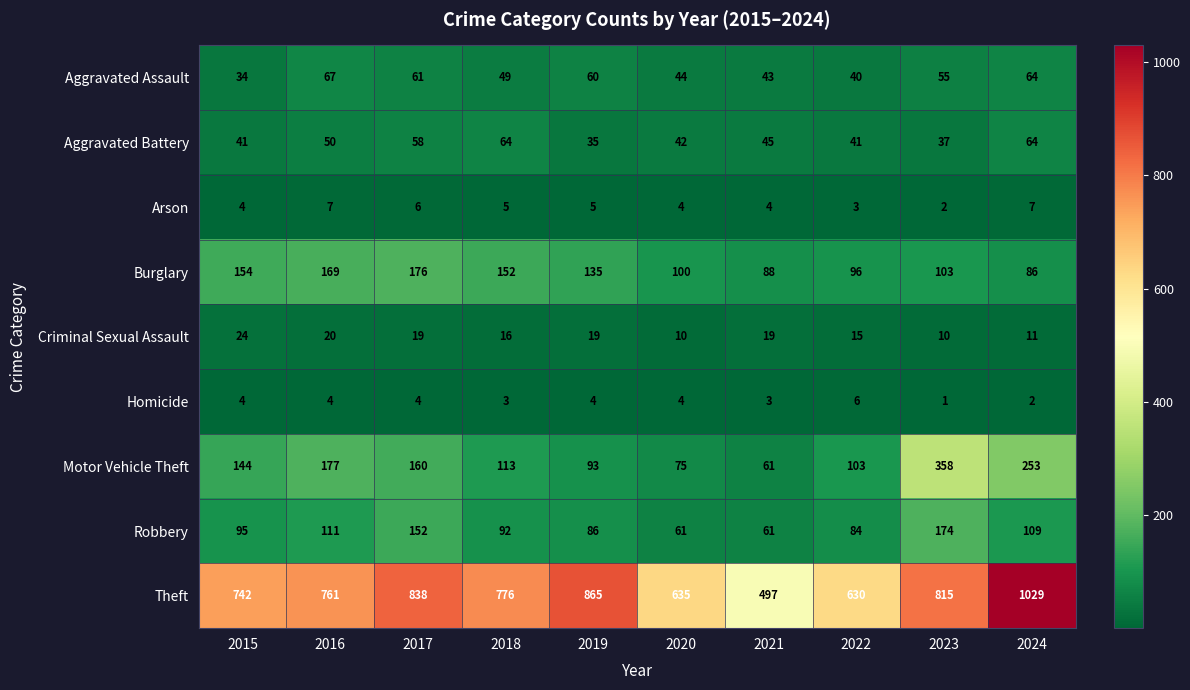

At how many categories does at least one series exceed 66?

10